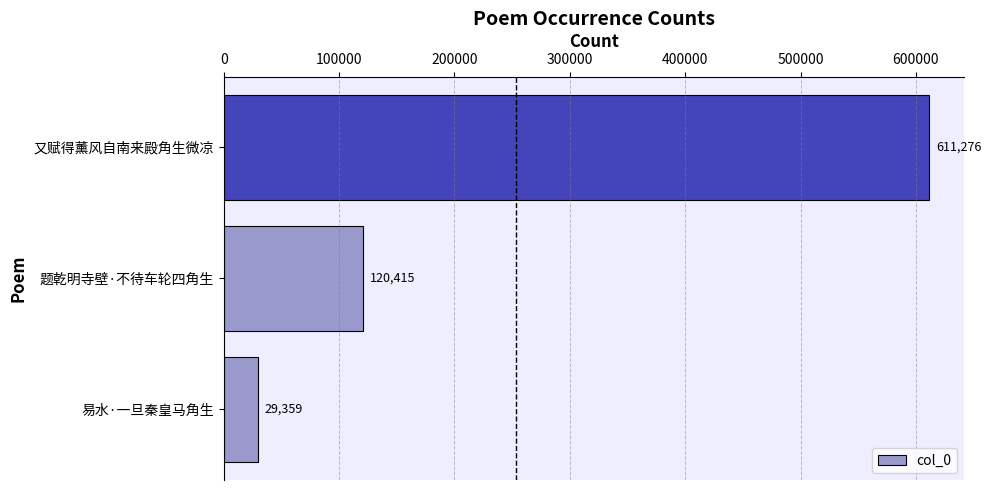

What is the greatest value displayed?

611276